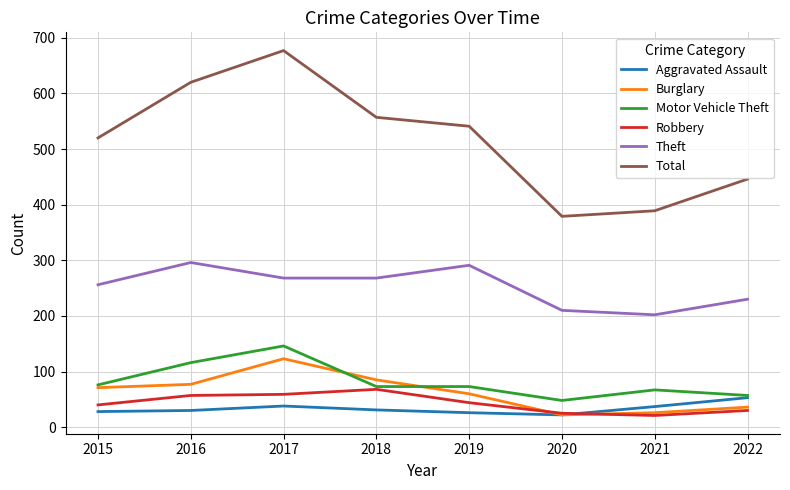

What is the average value of the Theft series?

253